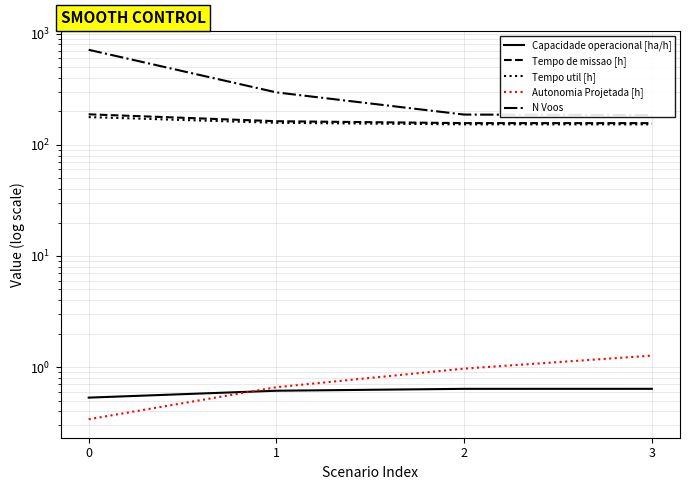

How many distinct data groups are displayed?

5